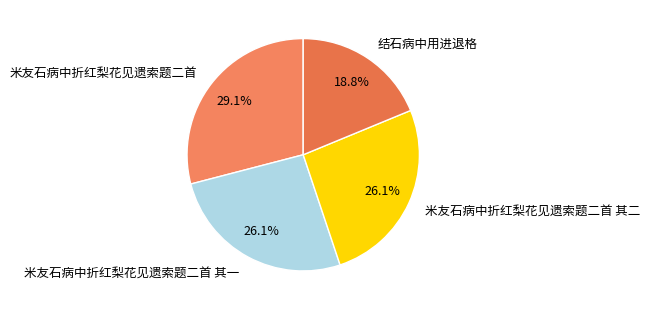

How many slices are in this pie chart?

4